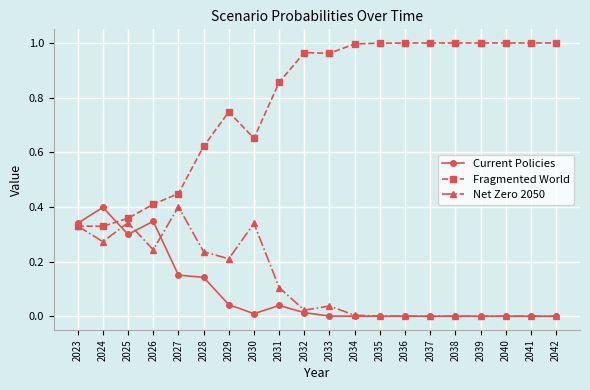

At which label does Current Policies reach its peak?

2024